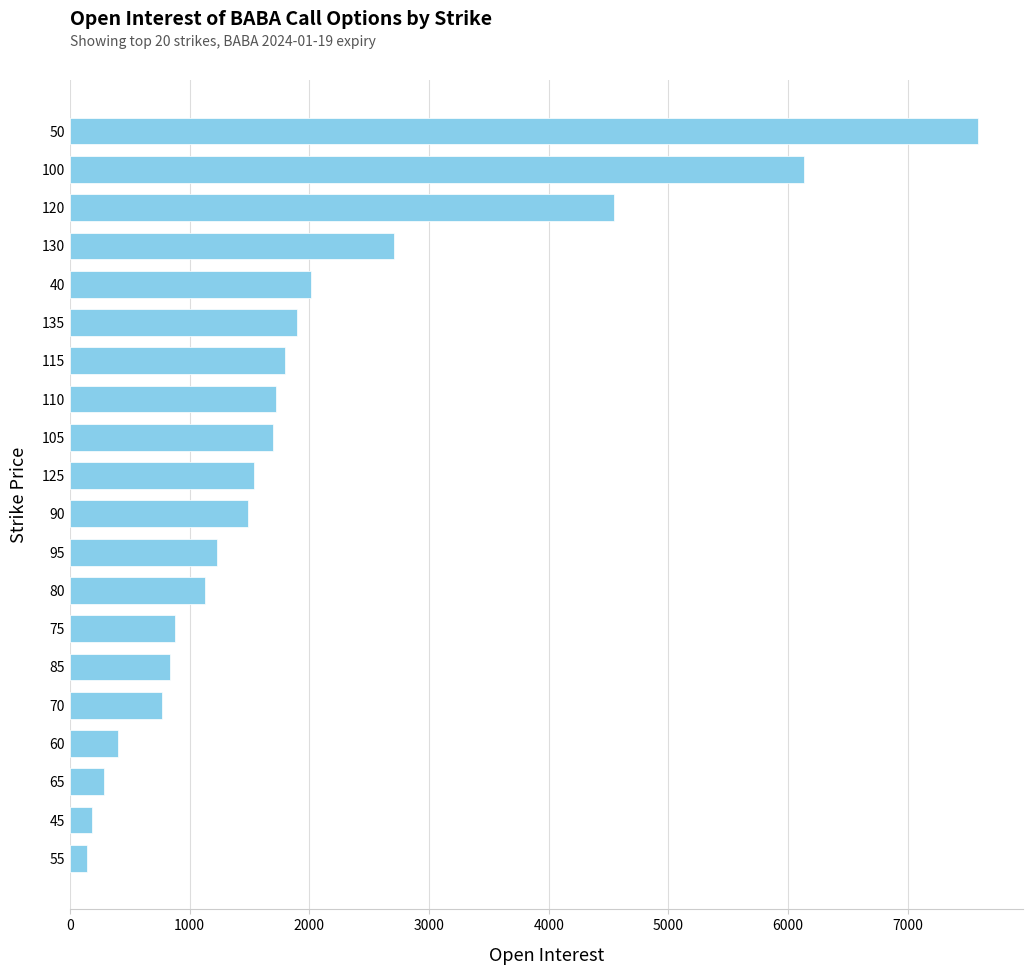

What is the change in value from 80 to 60?

-724